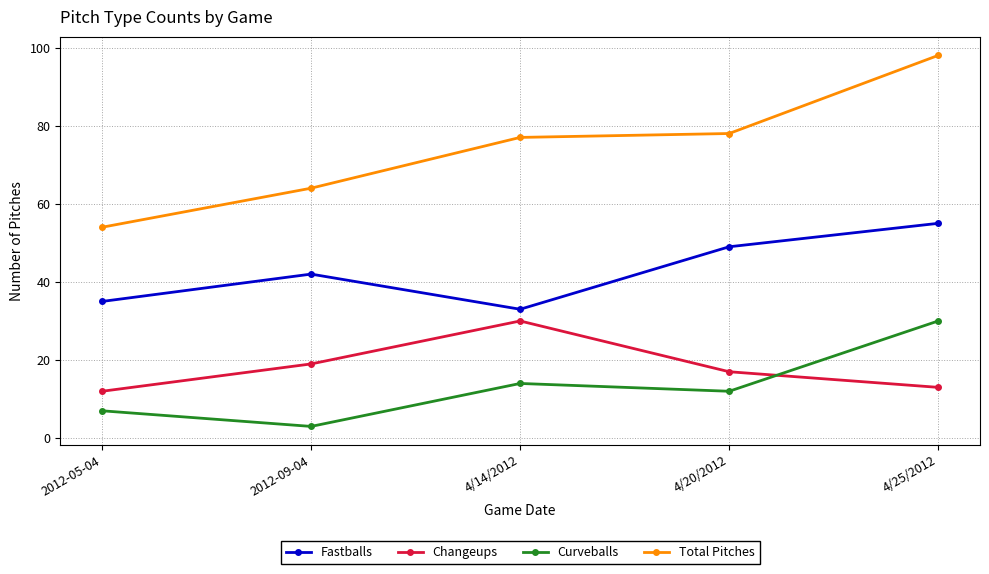

At 4/20/2012, list the series in order from largest to smallest.

Total Pitches, Fastballs, Changeups, Curveballs